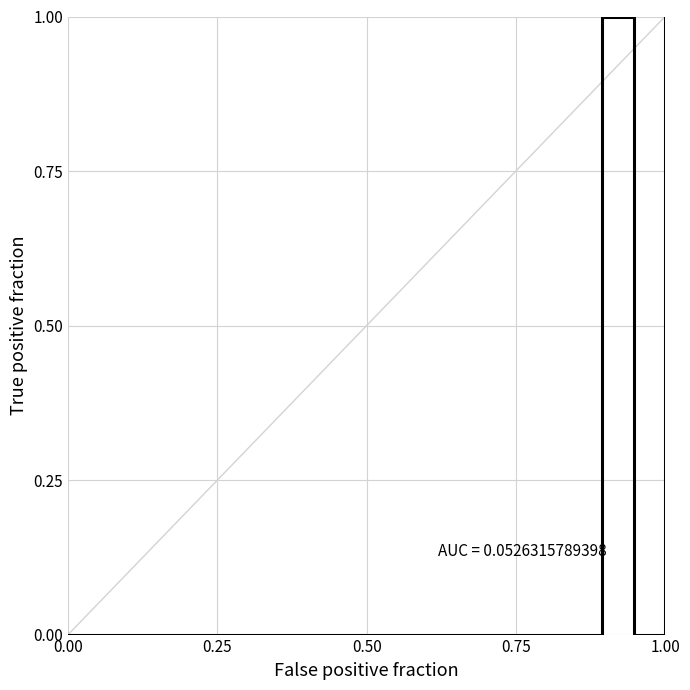

Reading right to left, what are all the values shown in this chart?

1.0	0.0	0.0	1.0	0.0	0.0	0.0	0.0	0.0	0.0	0.0	0.0	0.0	0.0	0.0	0.0	0.0	0.0	0.0	0.0	0.0	0.0